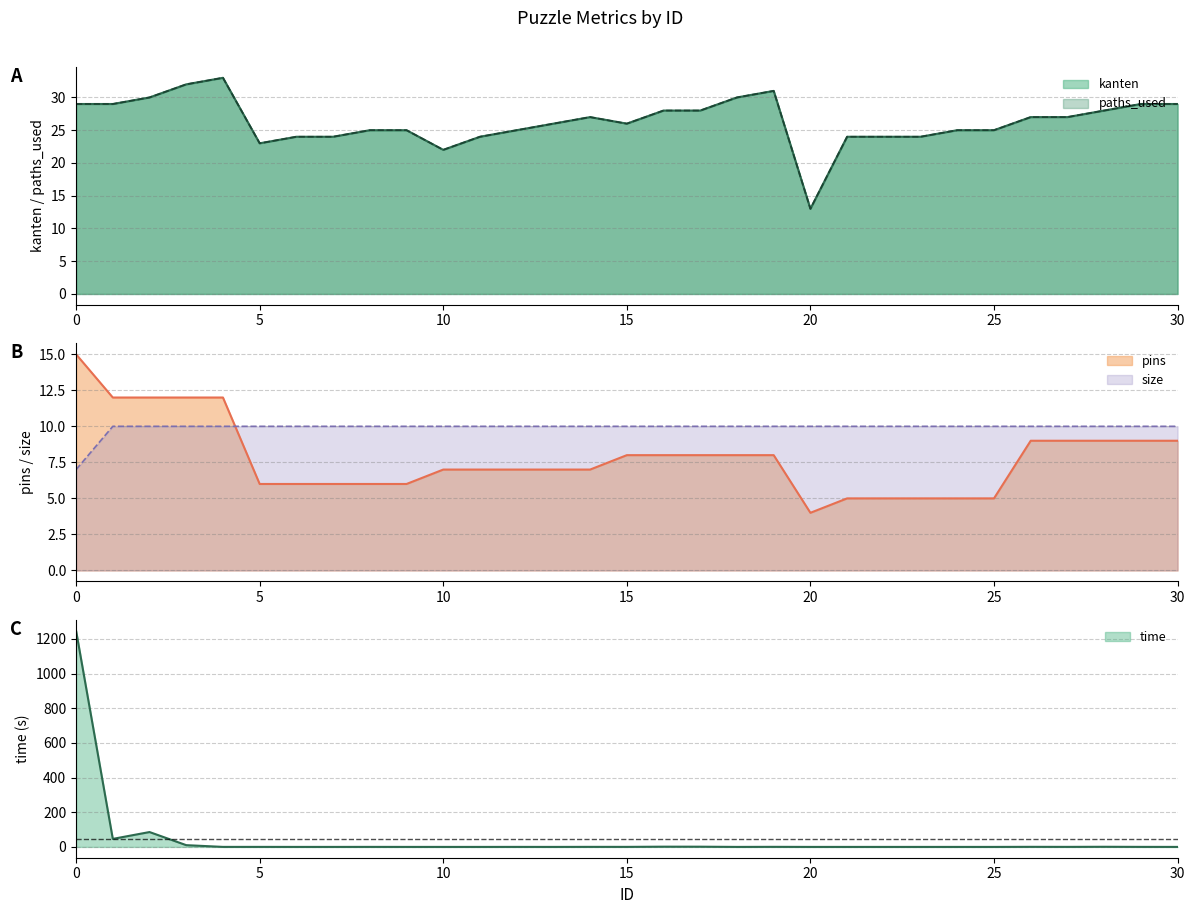

How many lines are shown in the chart?

5